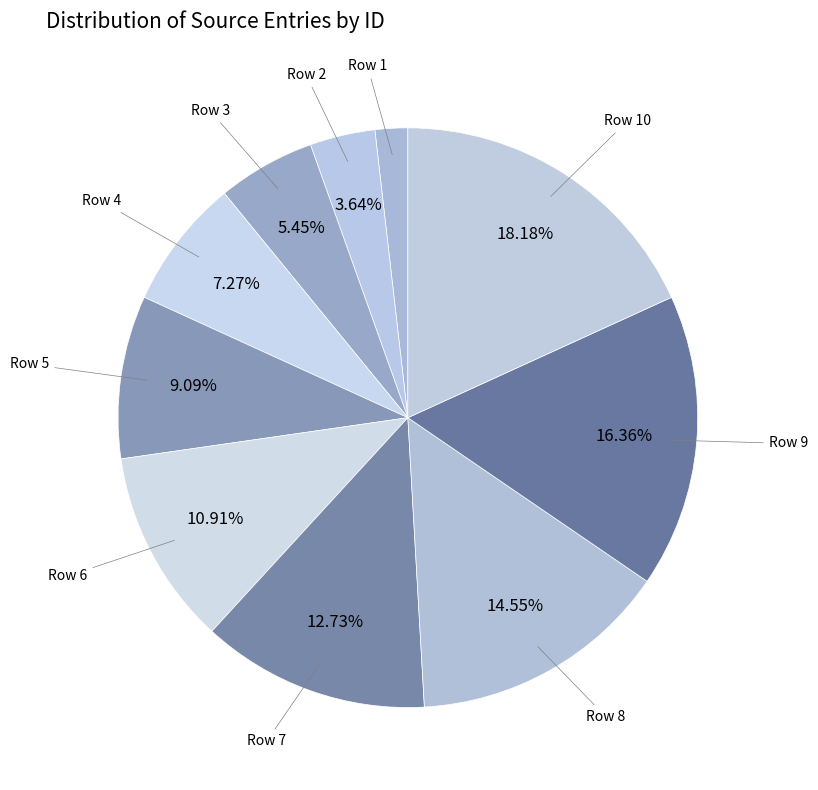

How many segments does this pie chart have?

10